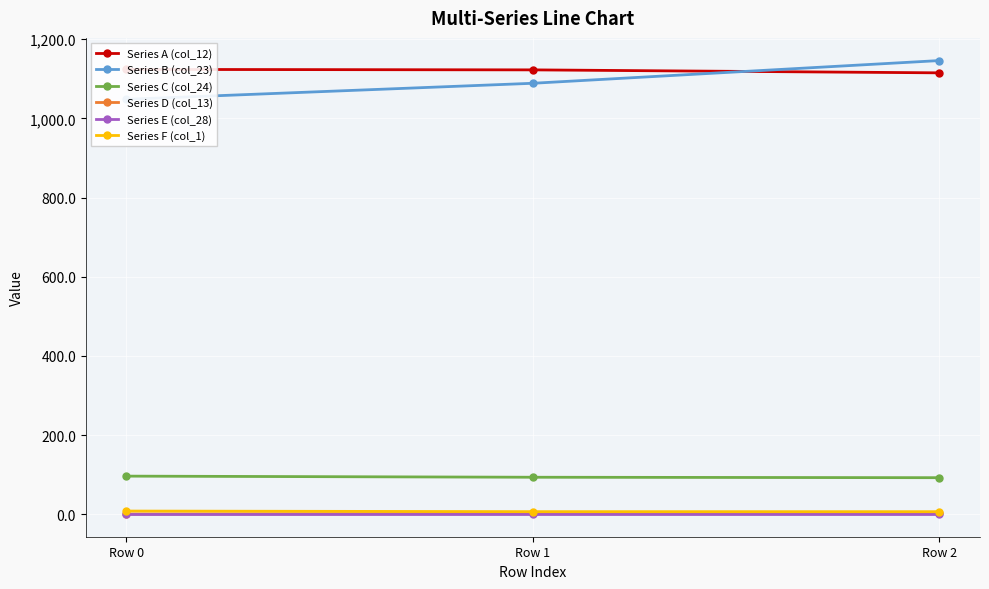

Which series has the largest total across all categories?

Series A (col_12)